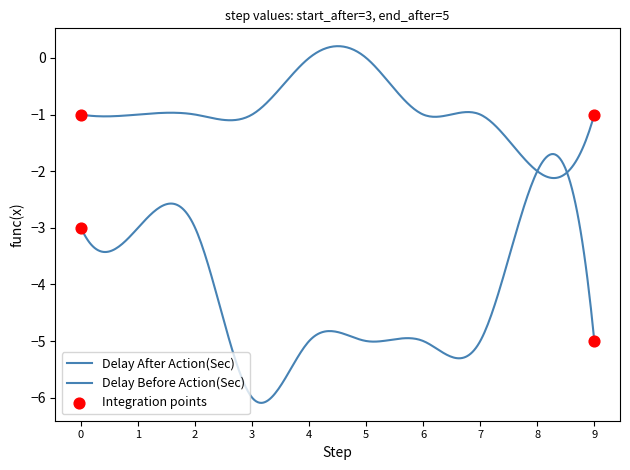

Is this an area chart (filled region under the line)?

No